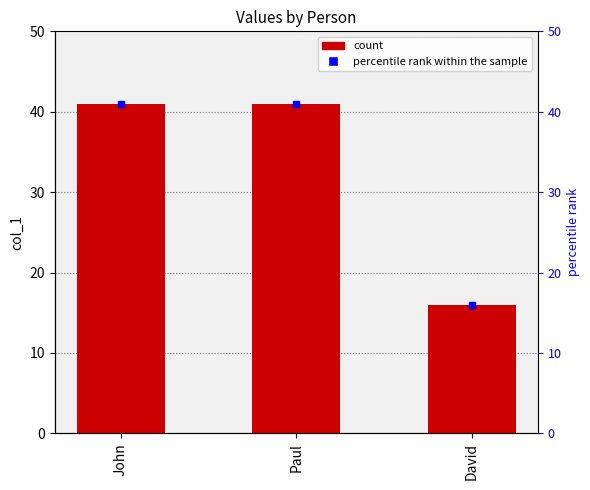

True or false: the data shows 16 at David.

True